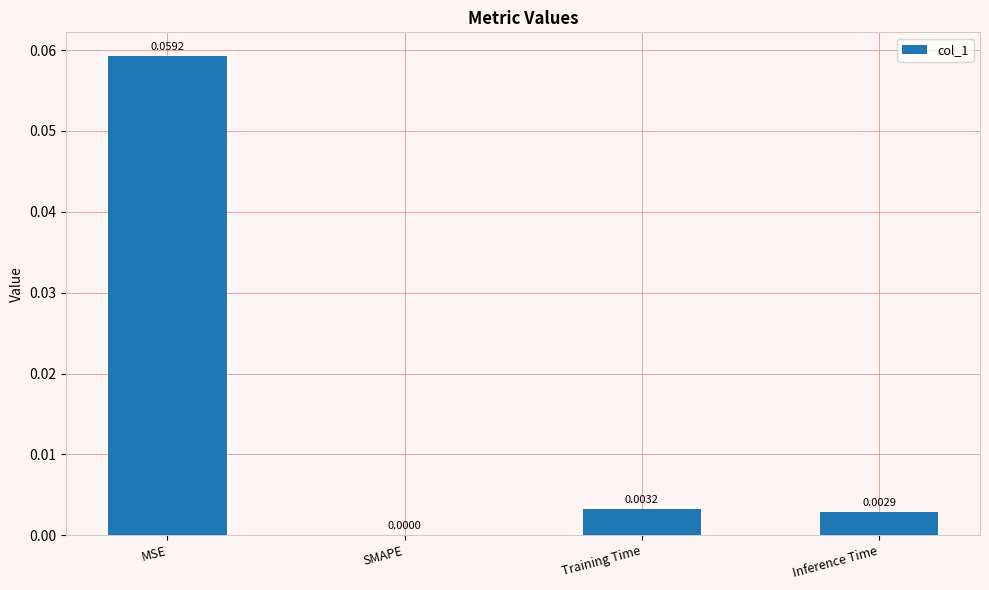

Where is the data nearest to the value 0?

SMAPE